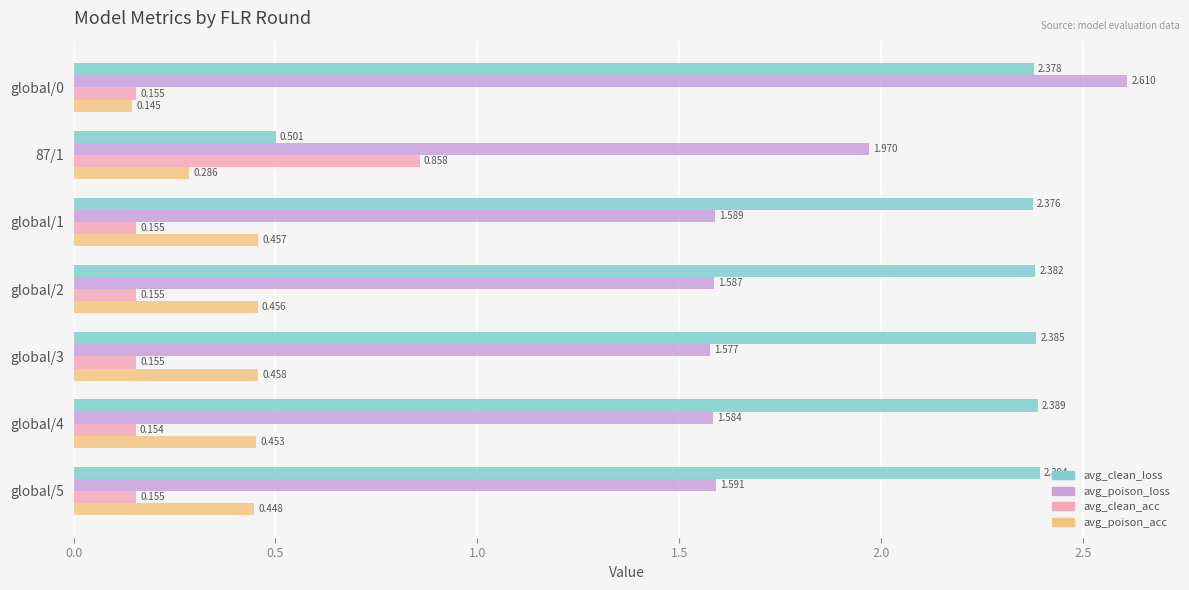

Rank the series by their maximum value, from lowest to highest.

avg_poison_acc, avg_clean_acc, avg_clean_loss, avg_poison_loss